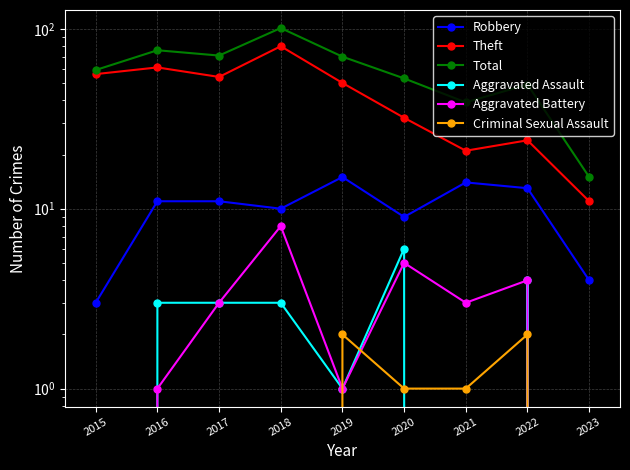

Which label corresponds to the largest value in the chart?

2018